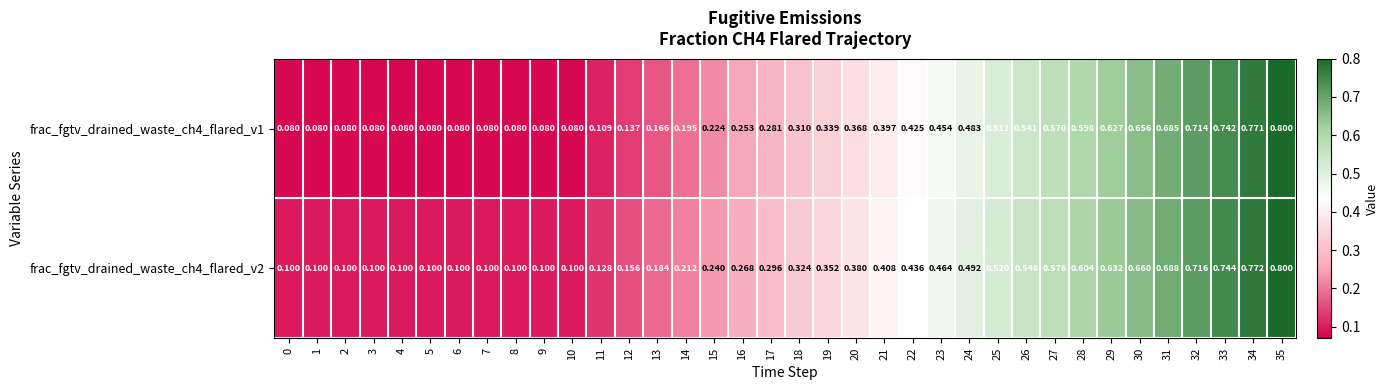

Is the value of frac_fgtv_drained_waste_ch4_flared_v2 at 30 greater than the value of frac_fgtv_drained_waste_ch4_flared_v1 at 33?

No